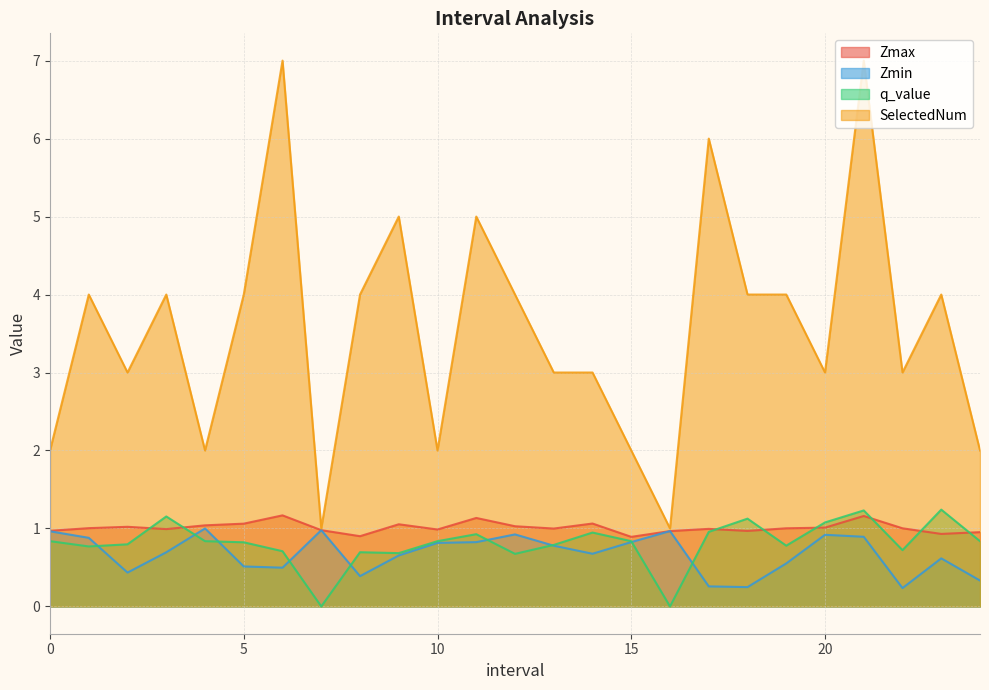

What are all the series names shown in the legend?

Zmax, Zmin, q_value, SelectedNum